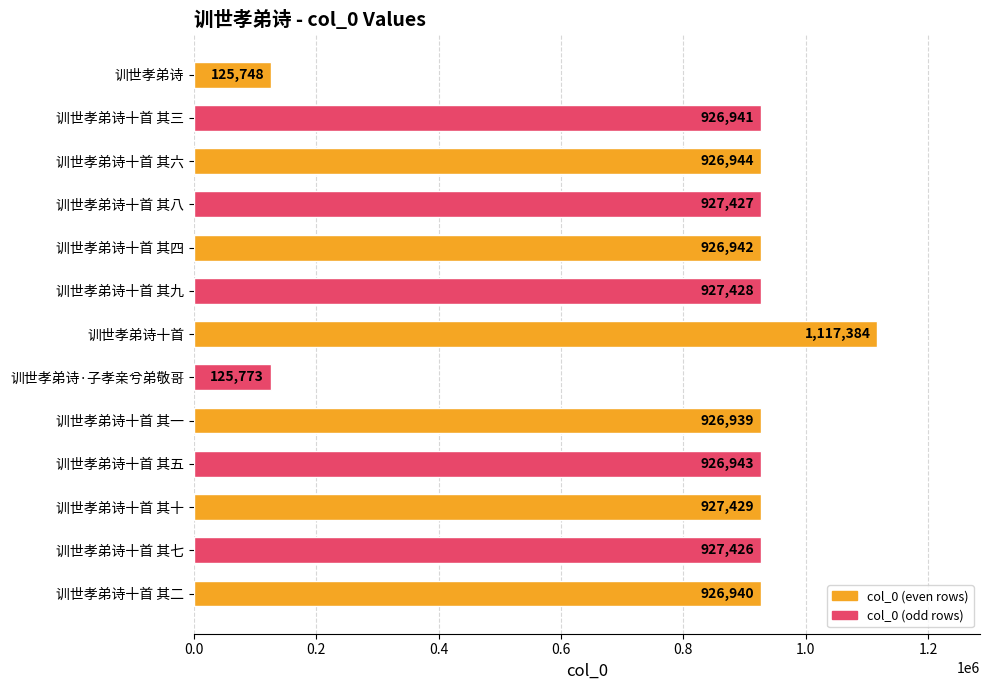

Is it true that the value at 训世孝弟诗十首 is 1941736?

False